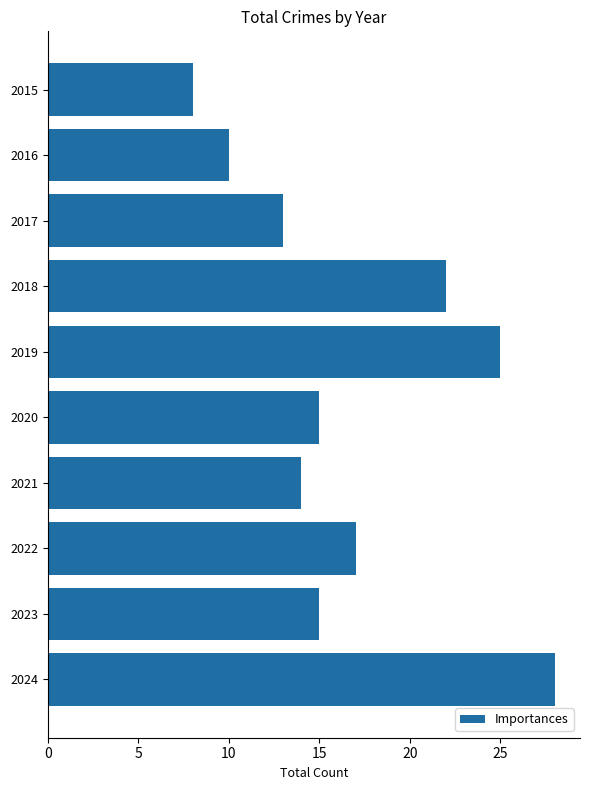

What is the value of the 4th bar from the top?

22